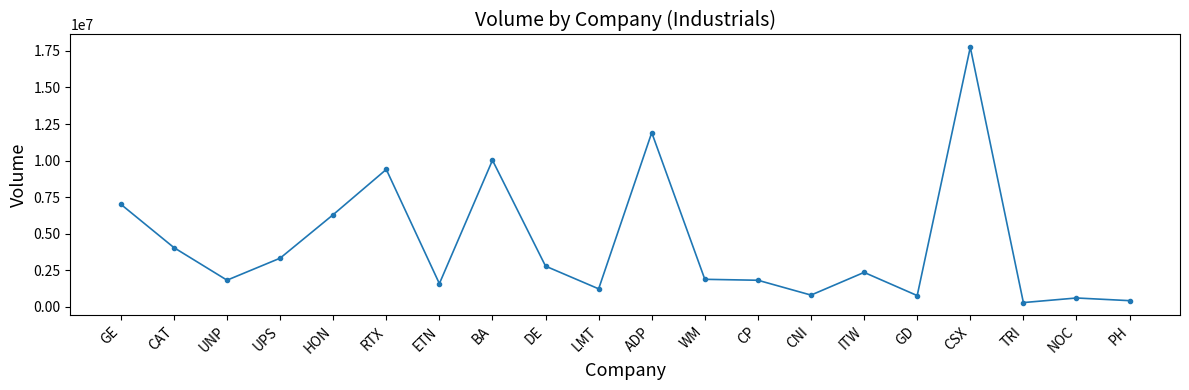

Where is the first local maximum?

RTX